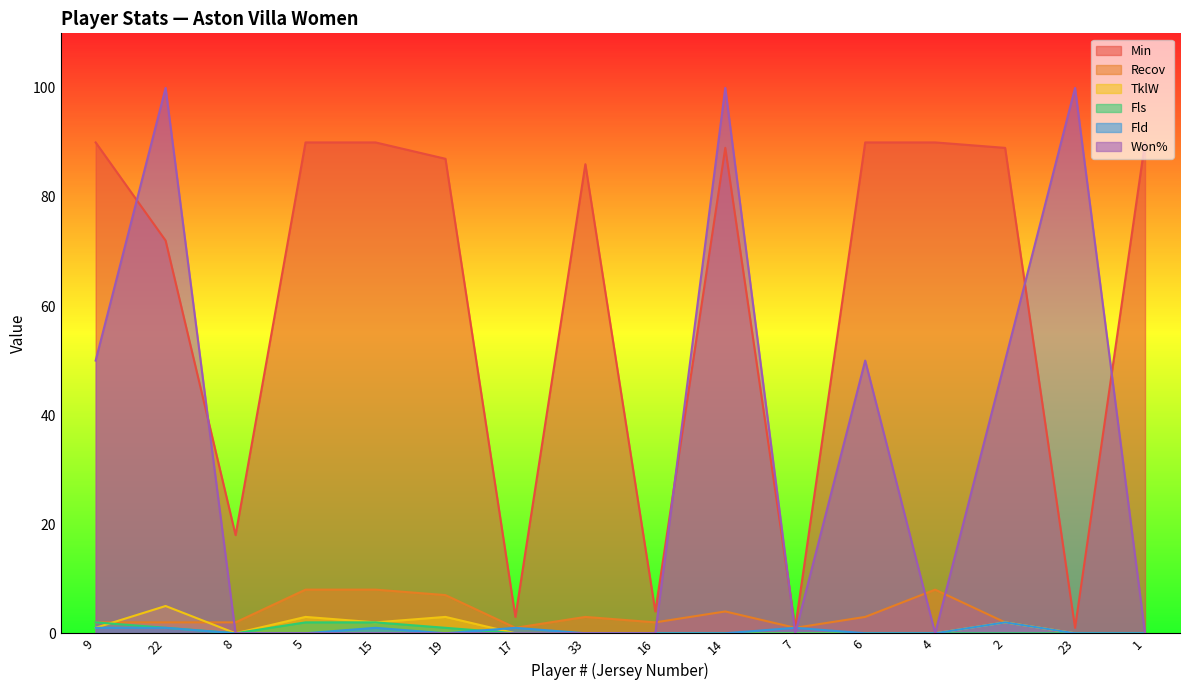

Rank the series by their maximum value, from lowest to highest.

Fls, Fld, TklW, Recov, Min, Won%